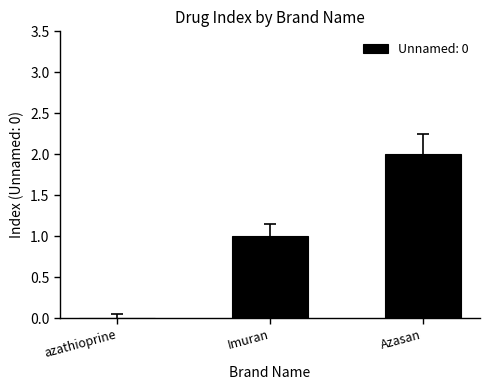

How many values are above zero?

2